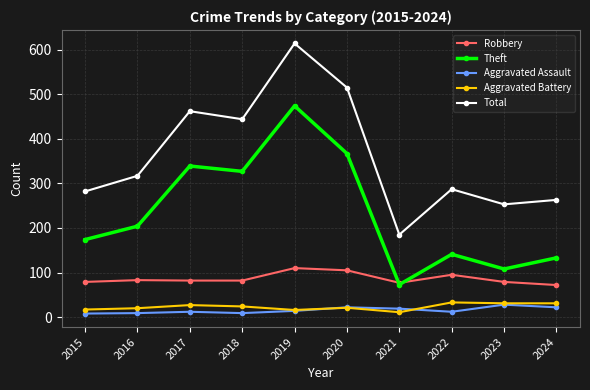

At how many categories does at least one series exceed 580?

1